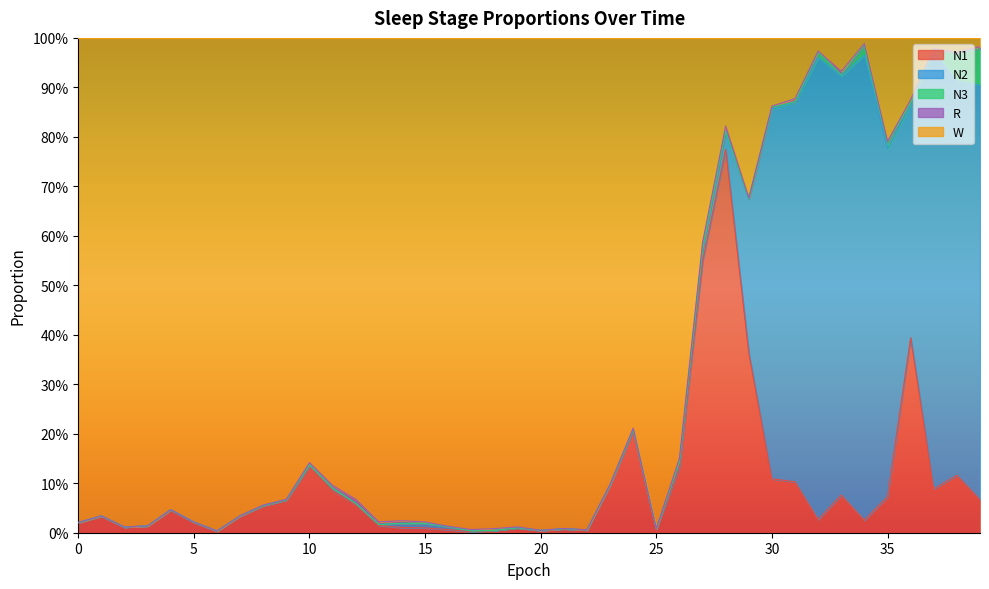

In N1, how many points are lower than both neighbors (excluding endpoints)?

9